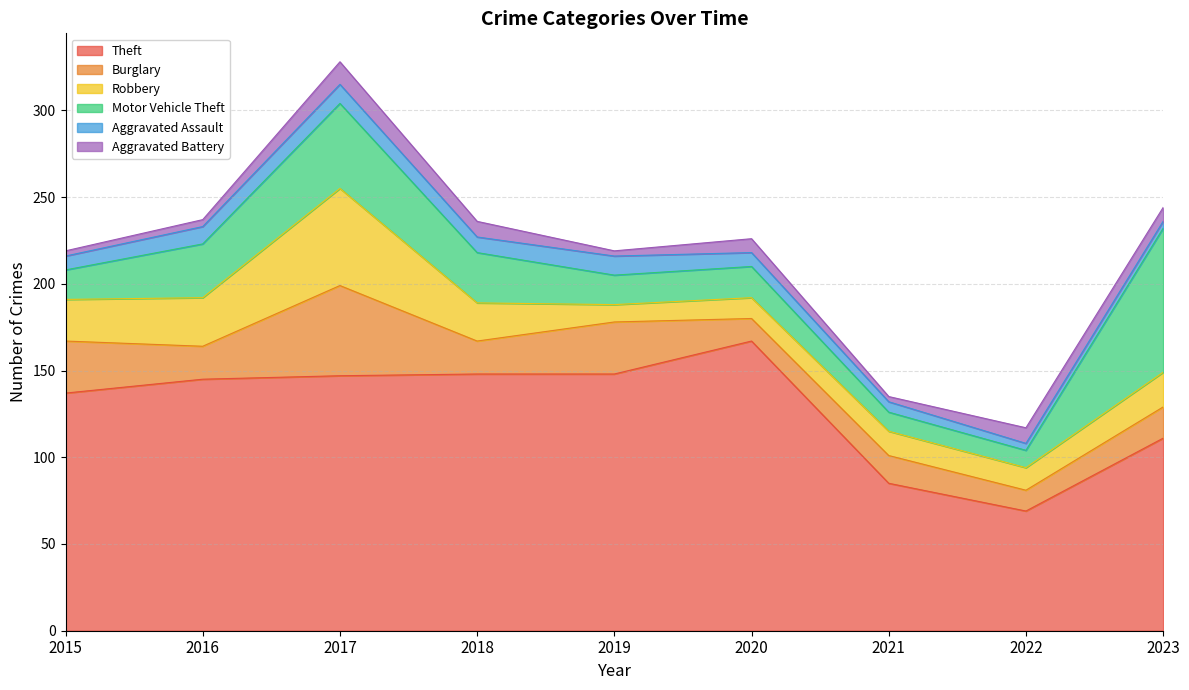

Between 2015 and 2020, which is larger?

2020